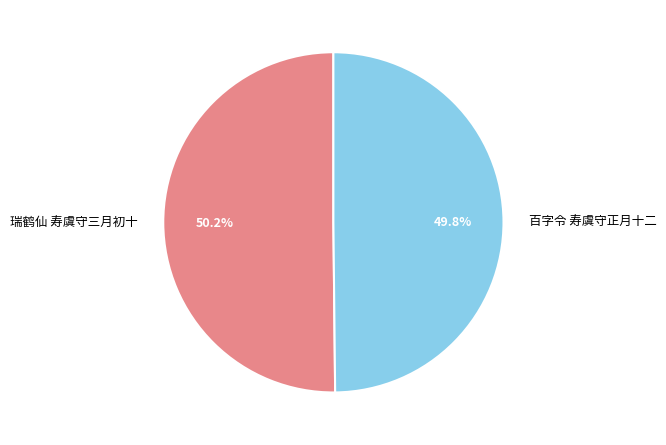

To the nearest percent, what portion does 瑞鹤仙 寿虞守三月初十 represent?

50%